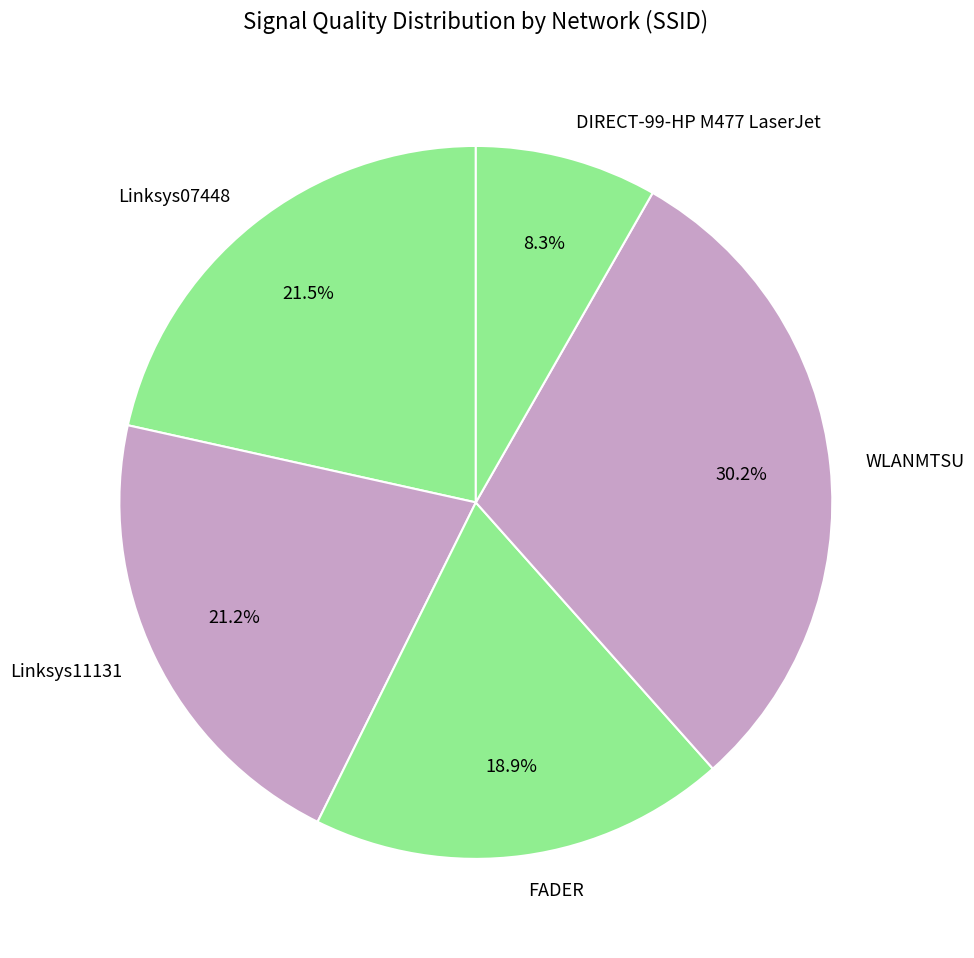

Approximately how many times larger is the value at FADER compared to Linksys11131?

0.9